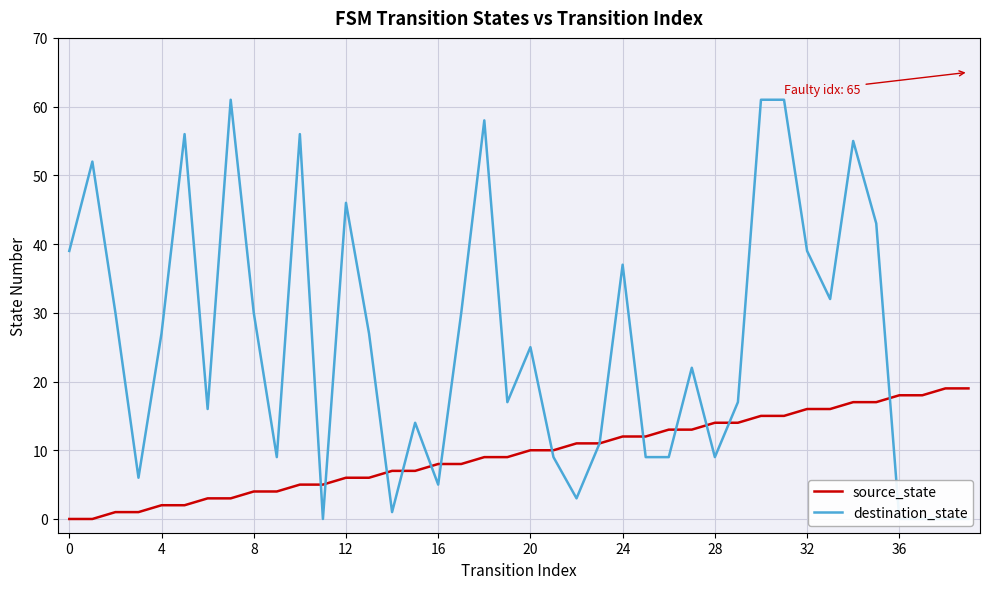

How many data points in source_state are less than 10?

20